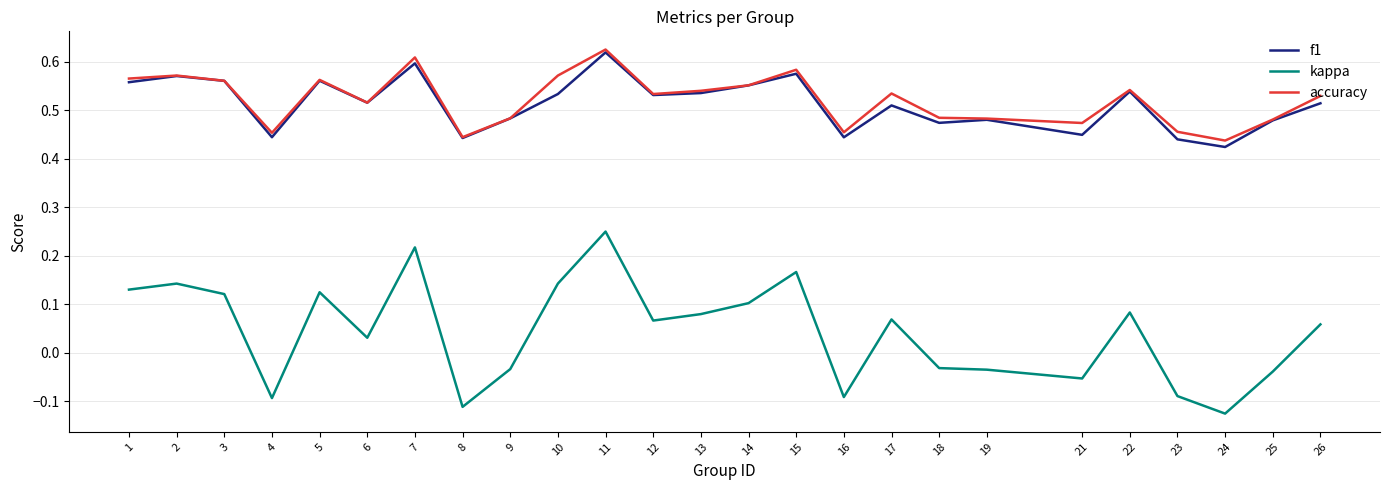

How many lines are shown in the chart?

3